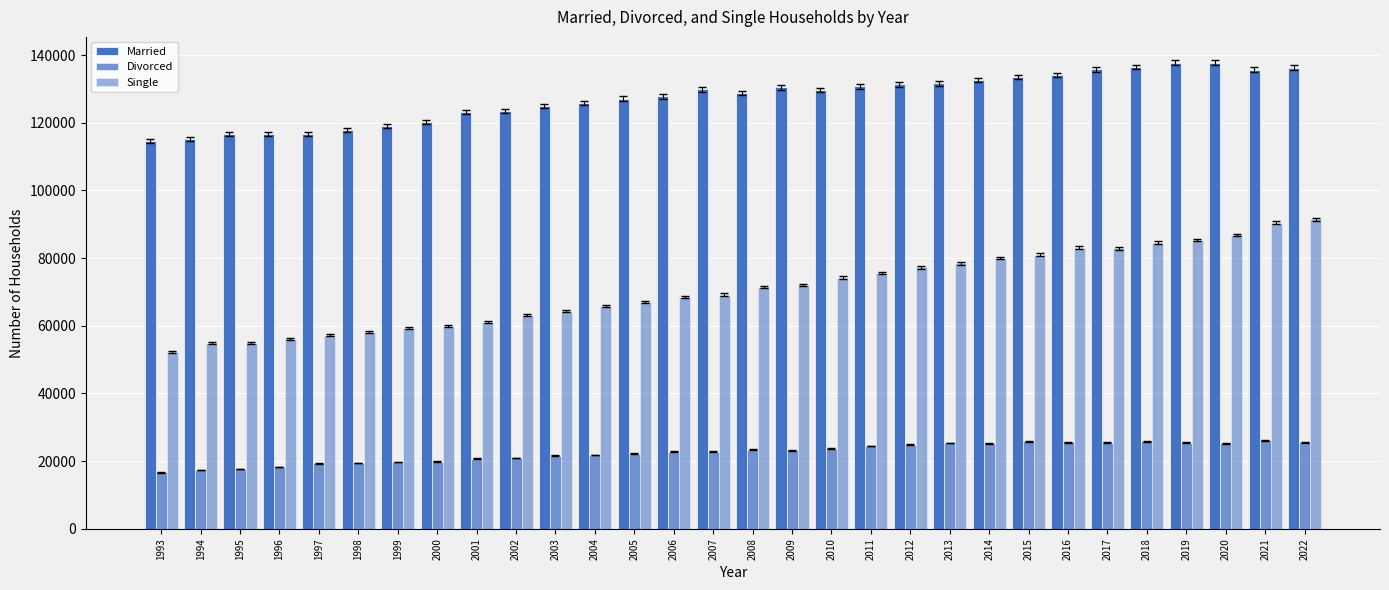

How many bars are there in total?

90